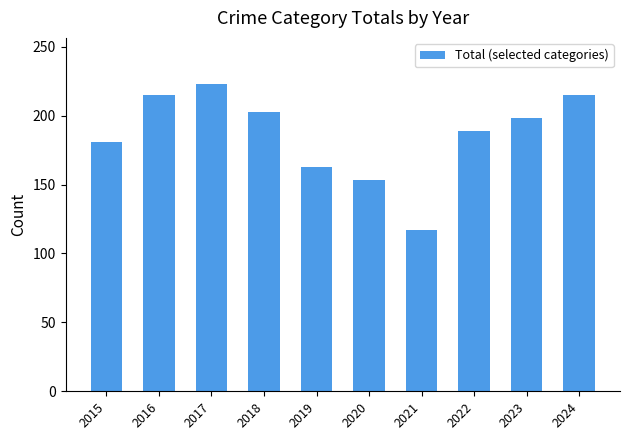

Which label corresponds to the largest value in the chart?

2017